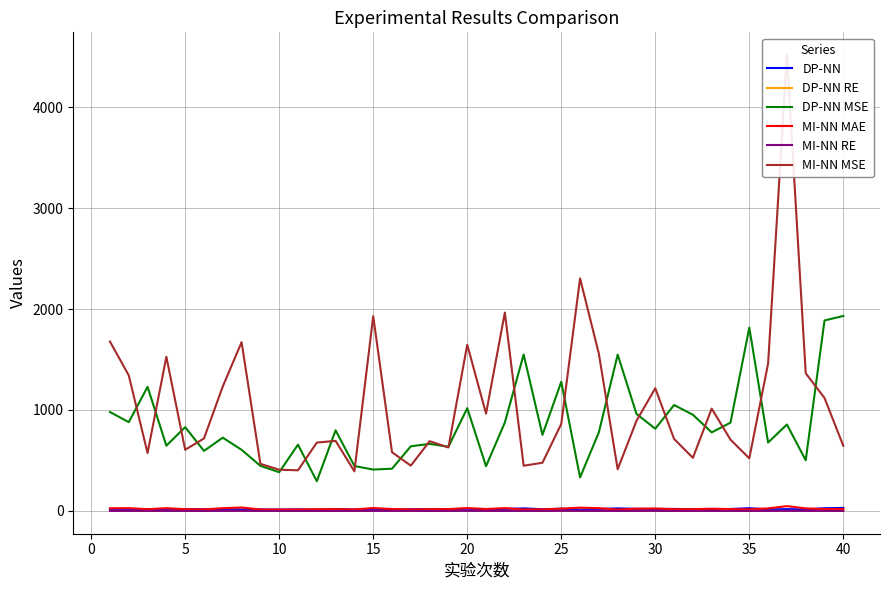

True or false: DP-NN MSE and MI-NN RE cross at least once.

False